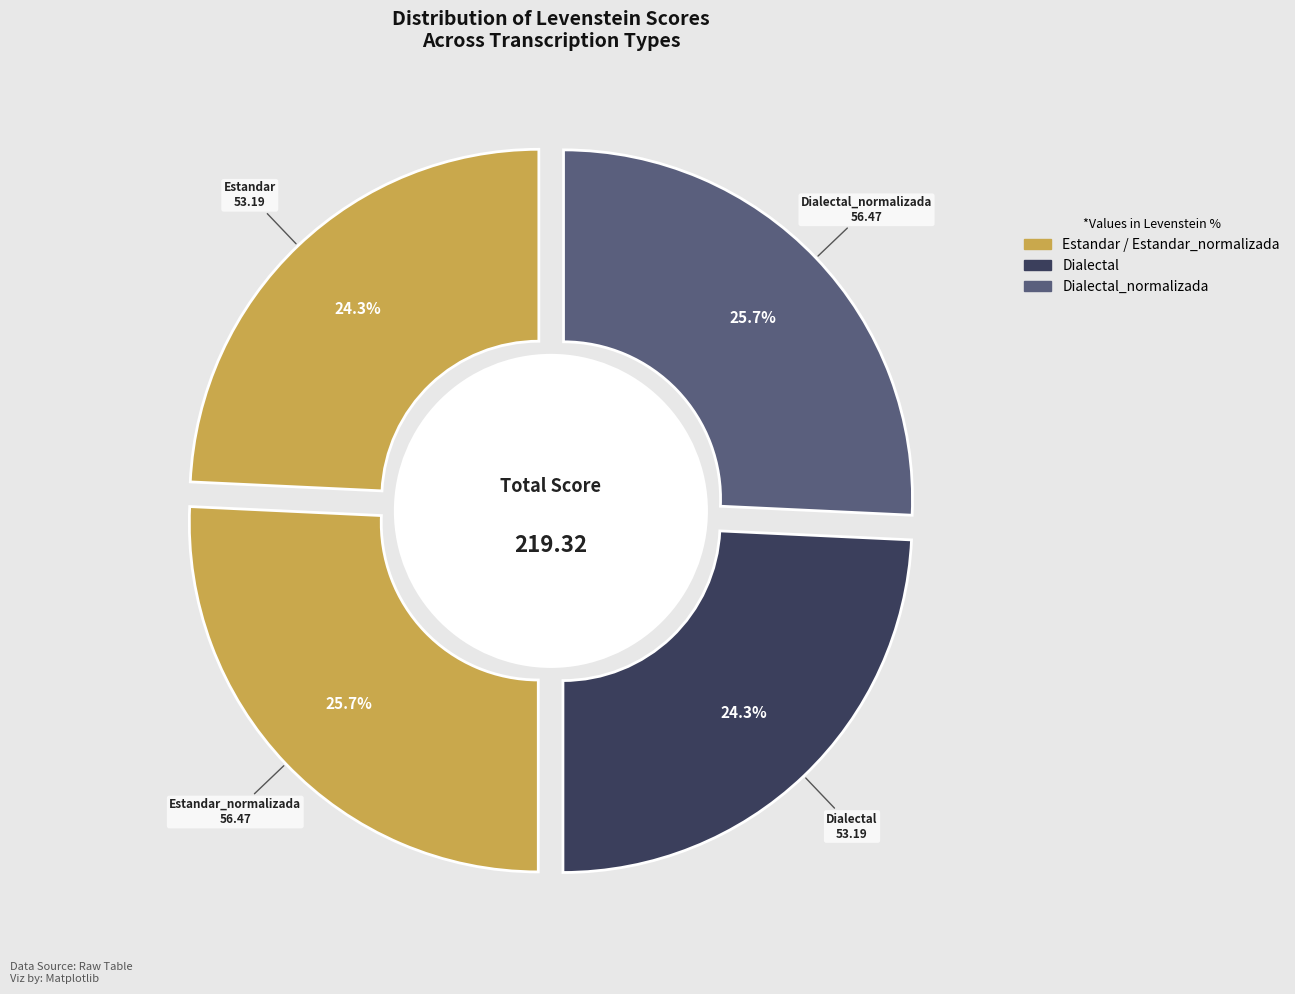

Does Estandar represent more than half of the total?

No